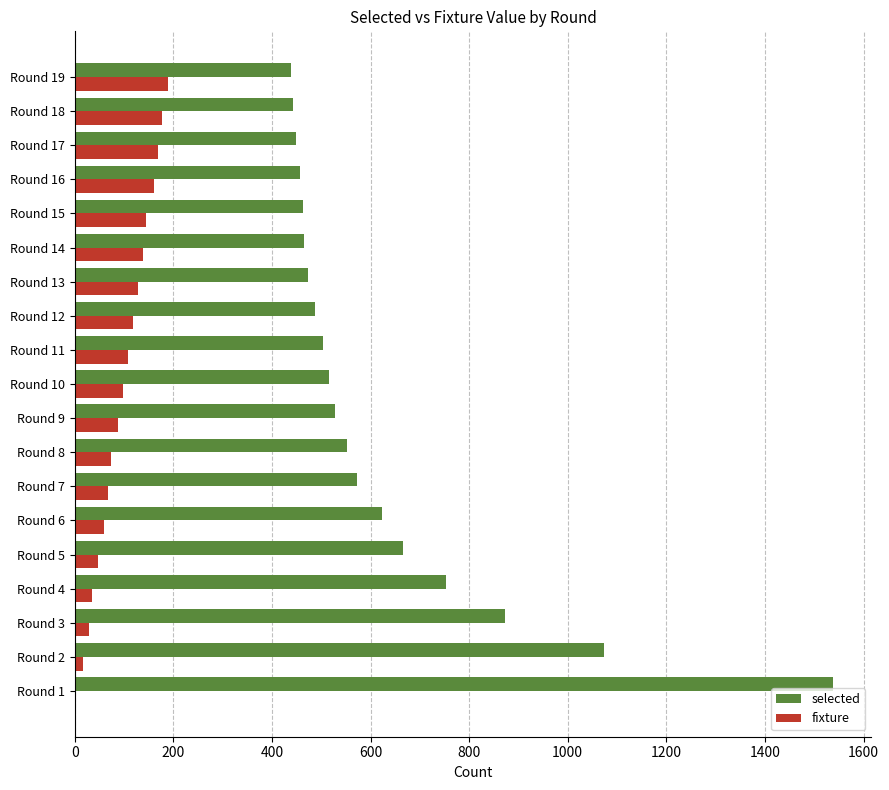

Which series has the largest total across all categories?

selected